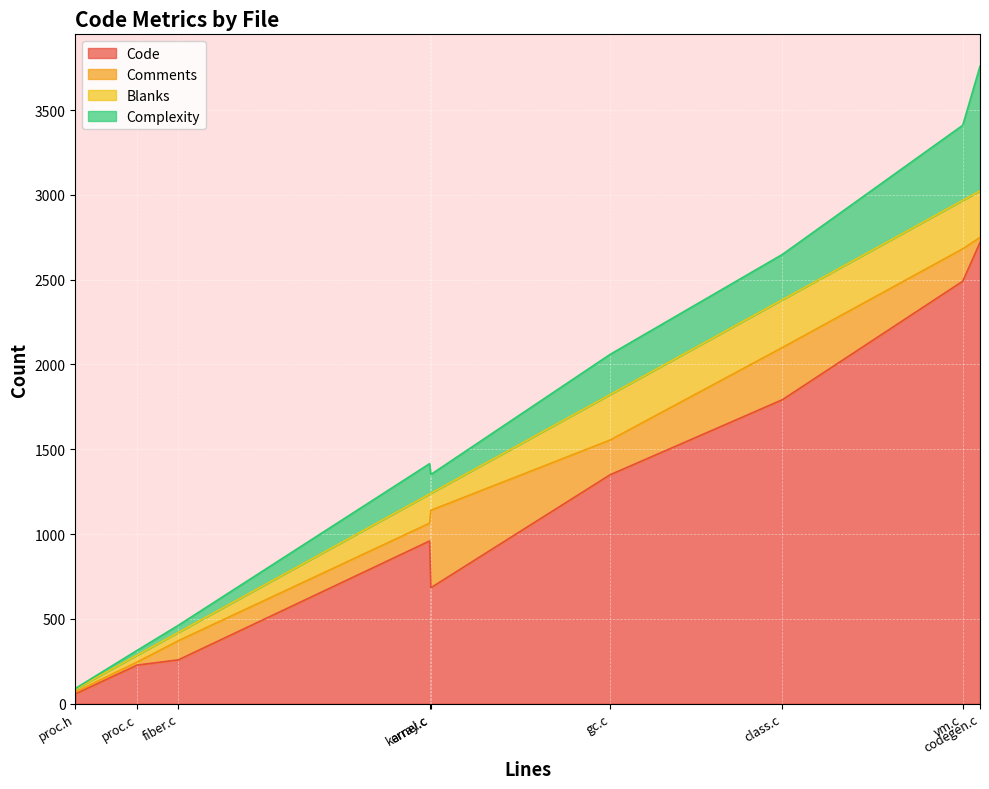

What is the highest value of the Code series?

2719